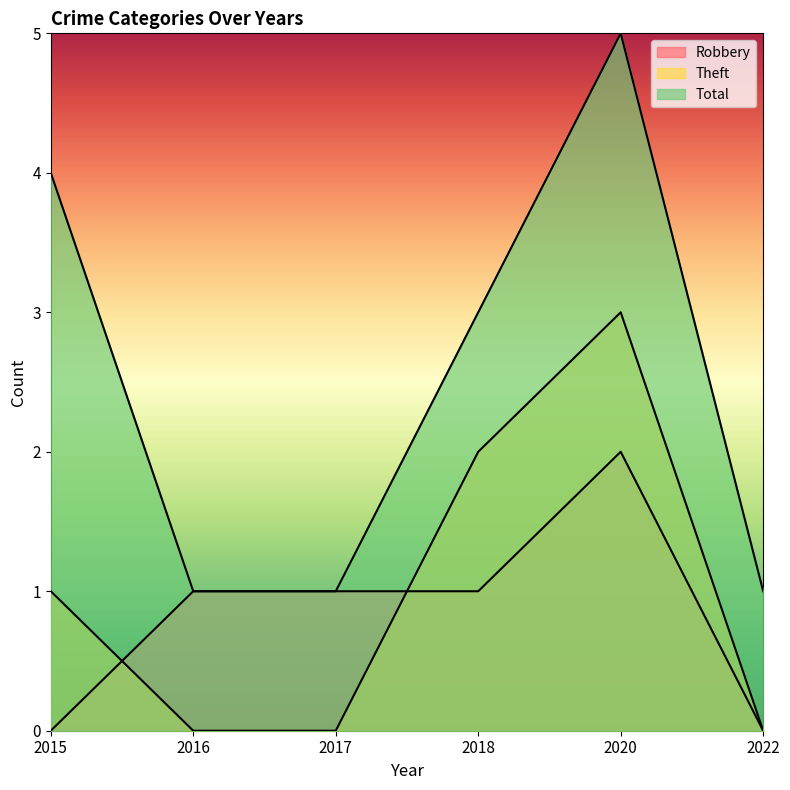

Reading right to left, list all the values displayed in this chart.

Robbery: 0	2	1	1	1	0
Theft: 0	3	2	0	0	1
Total: 1	5	3	1	1	4